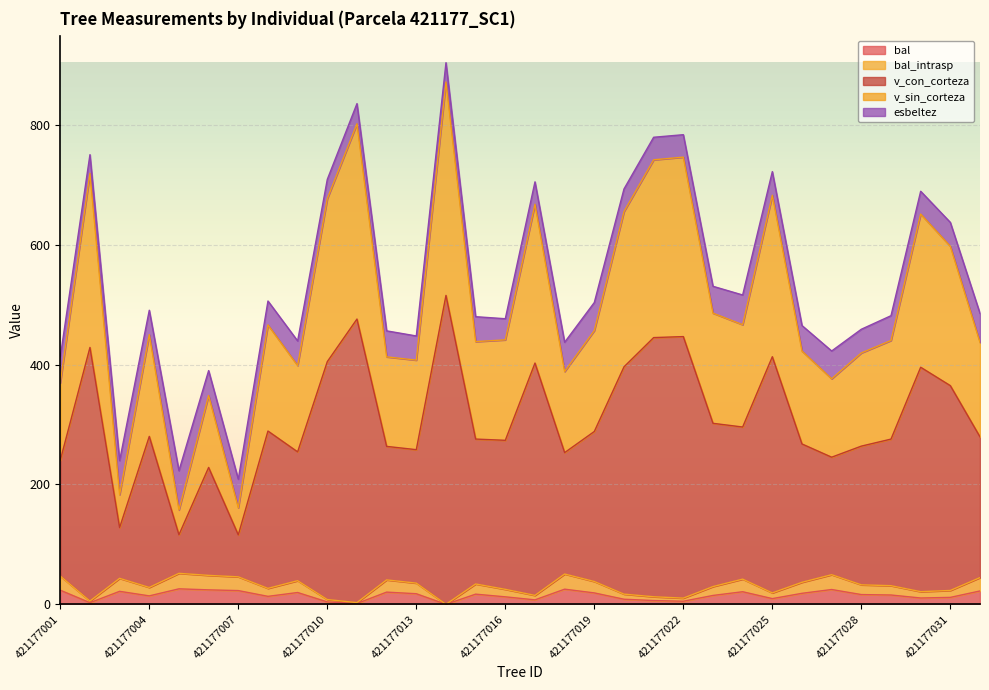

What is the value of the bal point at the 22nd from the left?

5.2